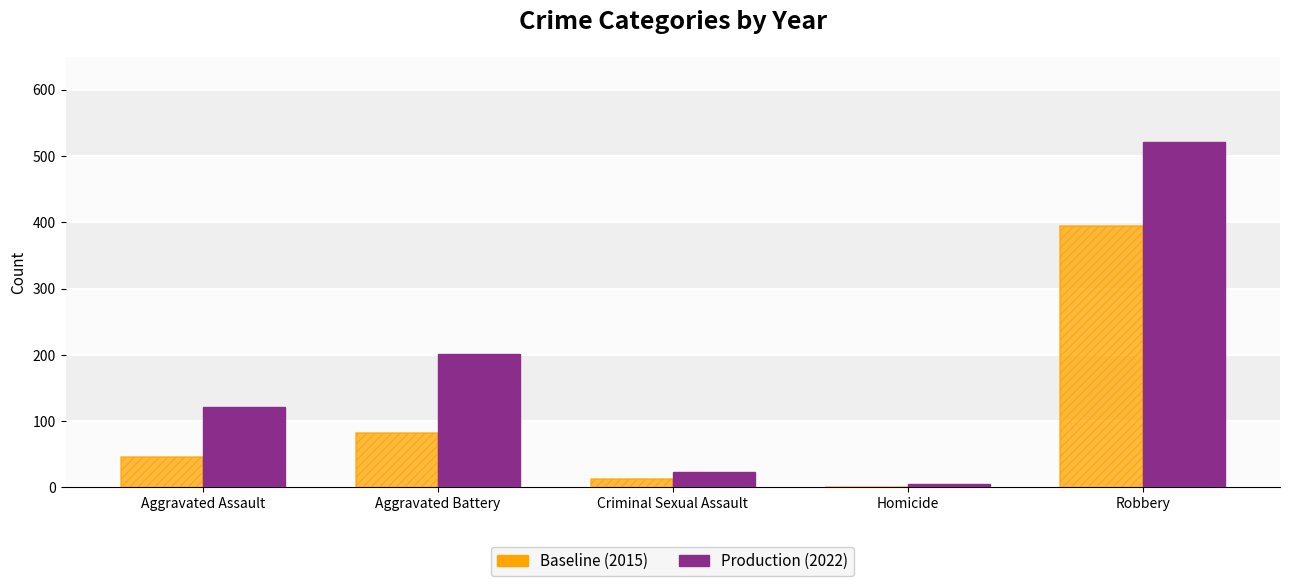

Count the number of data series in this chart.

2